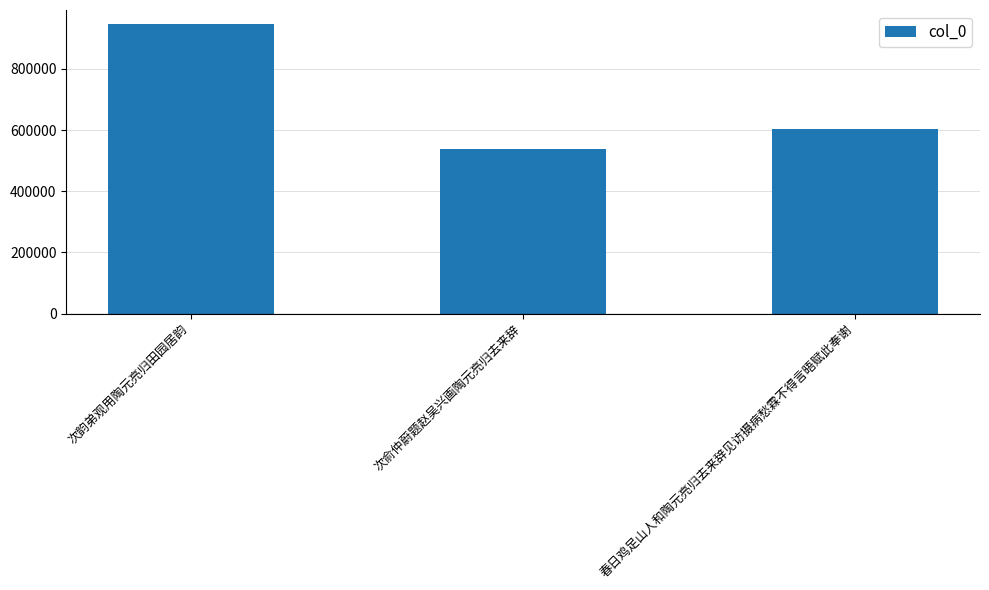

What is the difference between the maximum and minimum values?

408925